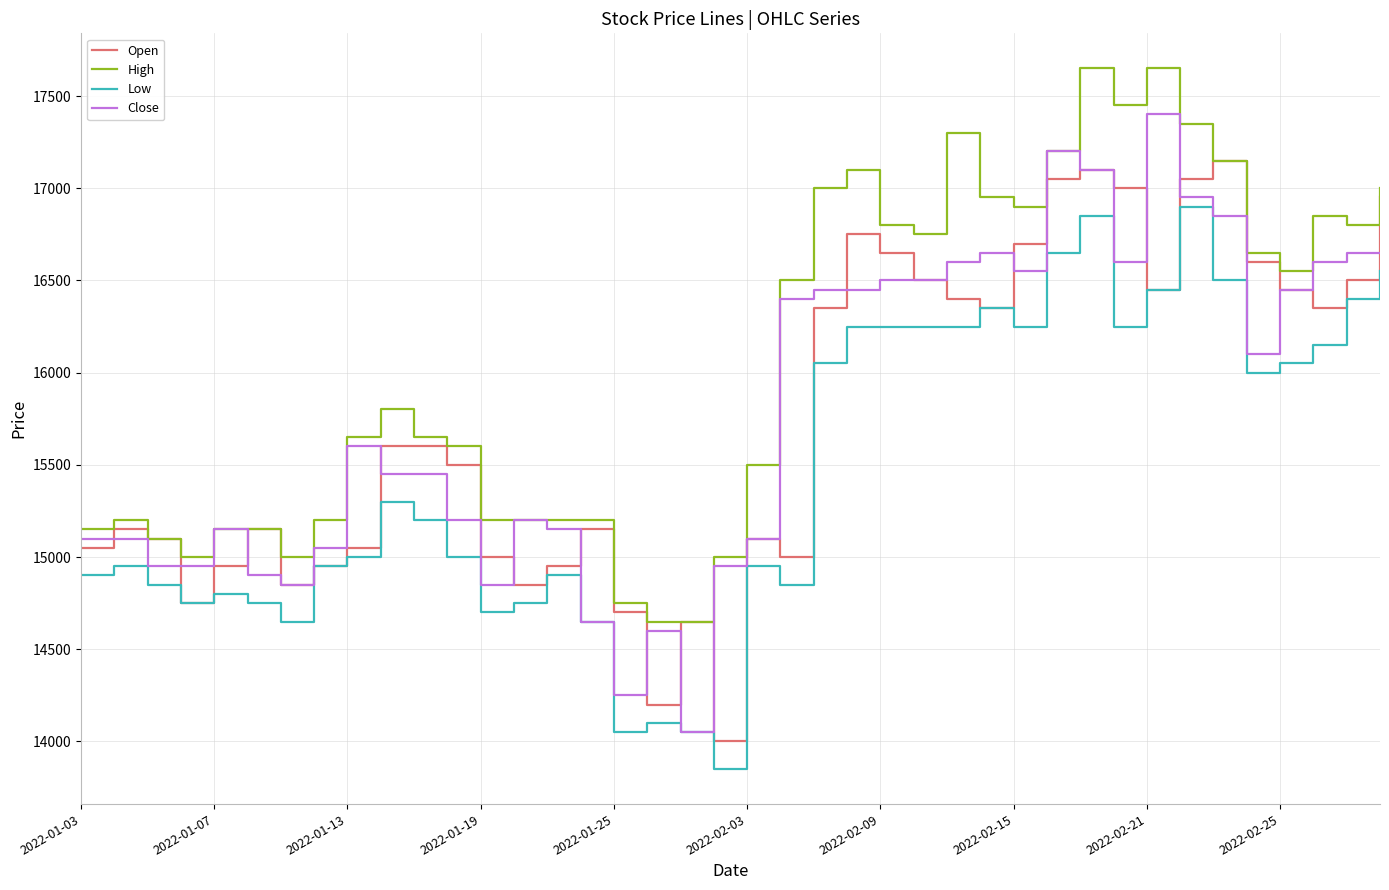

What is the maximum value shown in the chart?

17650